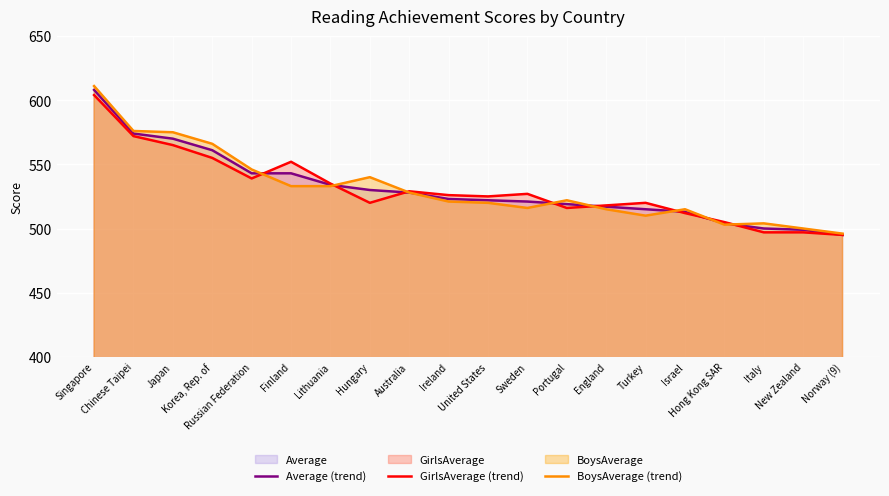

Rank the series at Israel from highest to lowest value.

BoysAverage (trend), Average (trend), GirlsAverage (trend)